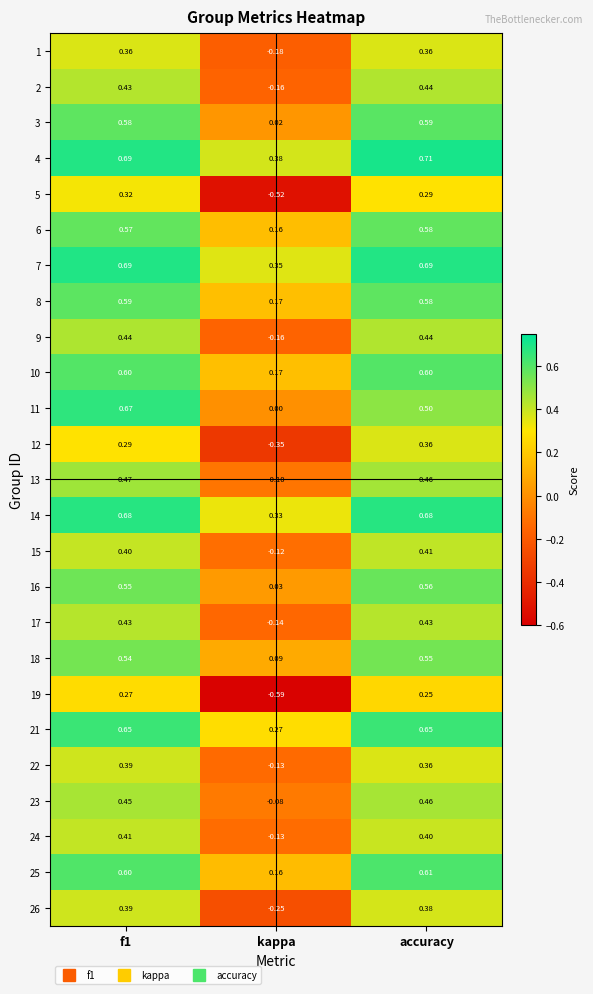

Is the value of 5 at f1 greater than the value of 15 at accuracy?

No